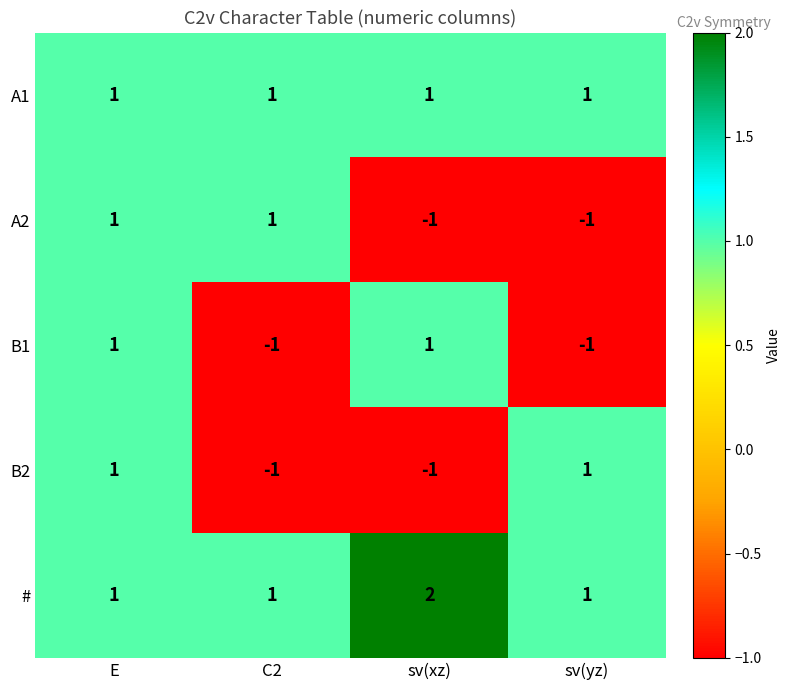

True or false: B1 has a value of 1 at sv(xz).

True